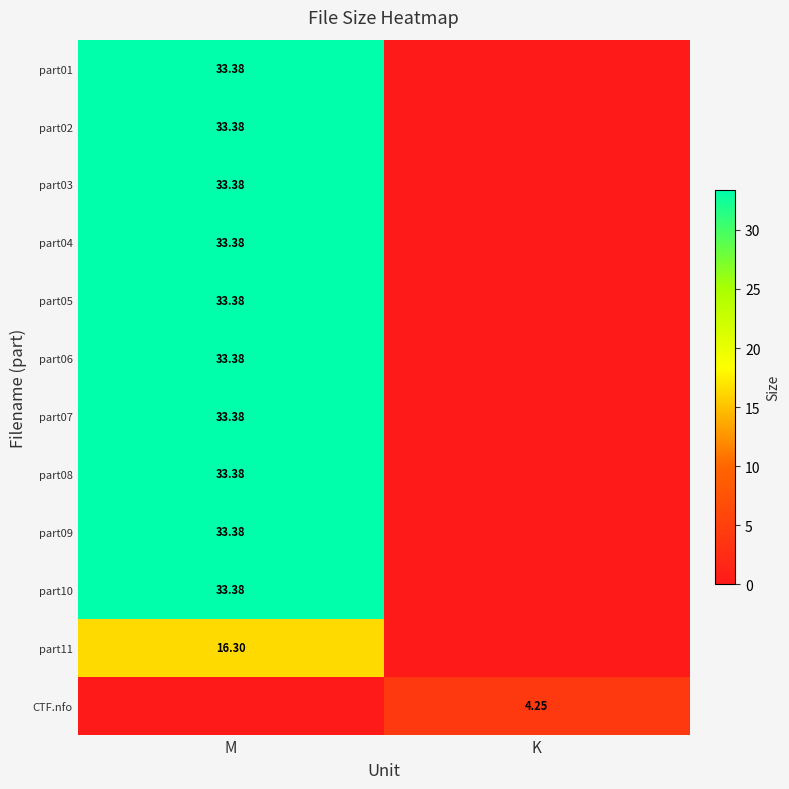

List the series in order of their peak value, highest first.

part01, part02, part03, part04, part05, part06, part07, part08, part09, part10, part11, CTF.nfo